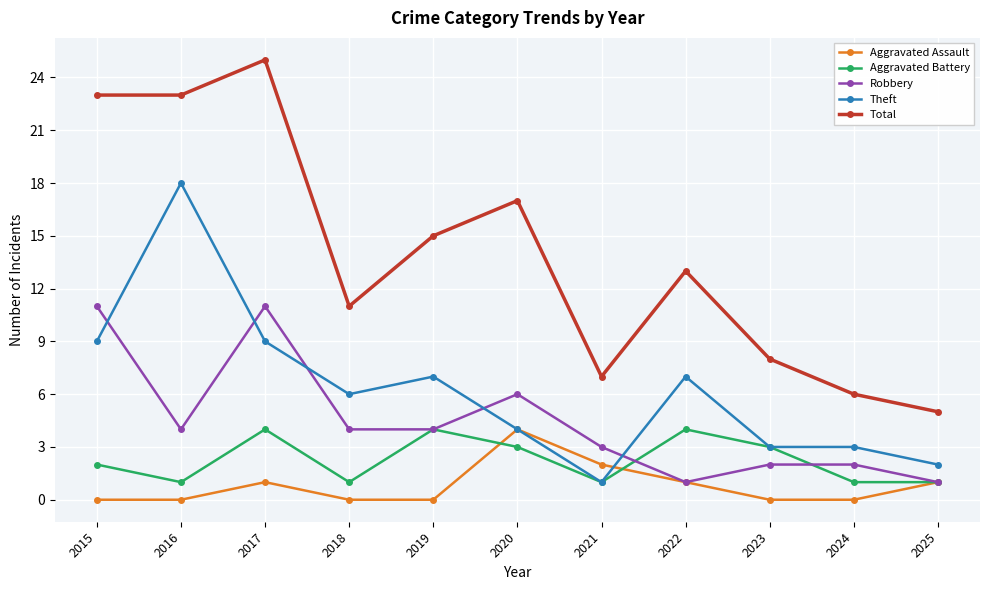

Reading left to right, list all the values displayed in this chart.

Aggravated Assault: 2015=0	2016=0	2017=1	2018=0	2019=0	2020=4	2021=2	2022=1	2023=0	2024=0	2025=1
Aggravated Battery: 2015=2	2016=1	2017=4	2018=1	2019=4	2020=3	2021=1	2022=4	2023=3	2024=1	2025=1
Robbery: 2015=11	2016=4	2017=11	2018=4	2019=4	2020=6	2021=3	2022=1	2023=2	2024=2	2025=1
Theft: 2015=9	2016=18	2017=9	2018=6	2019=7	2020=4	2021=1	2022=7	2023=3	2024=3	2025=2
Total: 2015=23	2016=23	2017=25	2018=11	2019=15	2020=17	2021=7	2022=13	2023=8	2024=6	2025=5